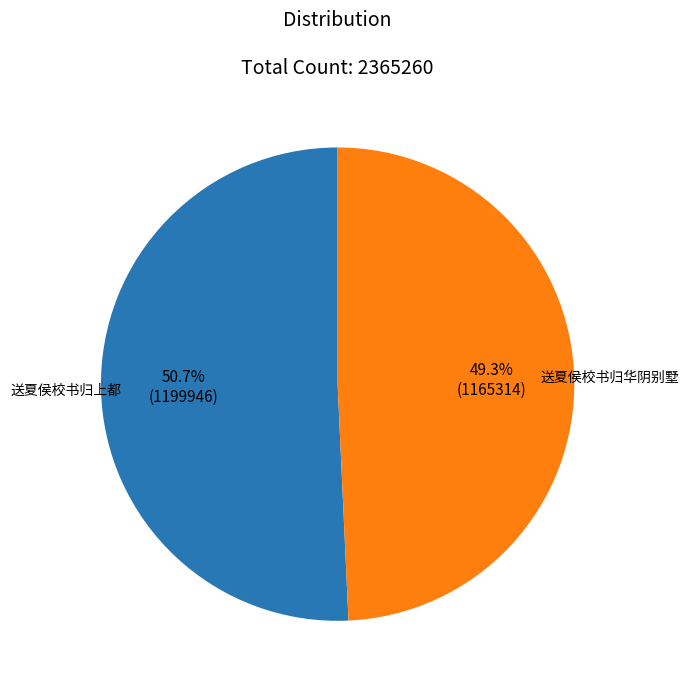

Which slice is the largest?

送夏侯校书归上都